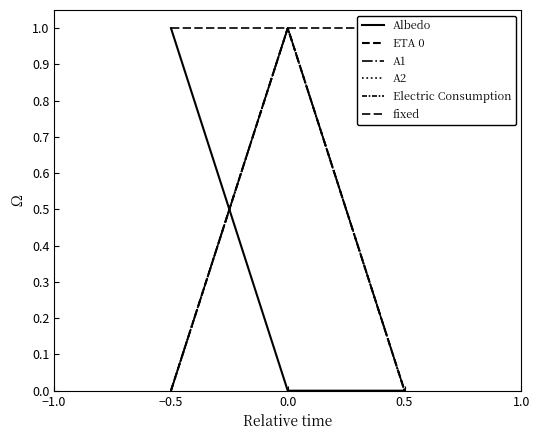

Is this an area chart (filled region under the line)?

No